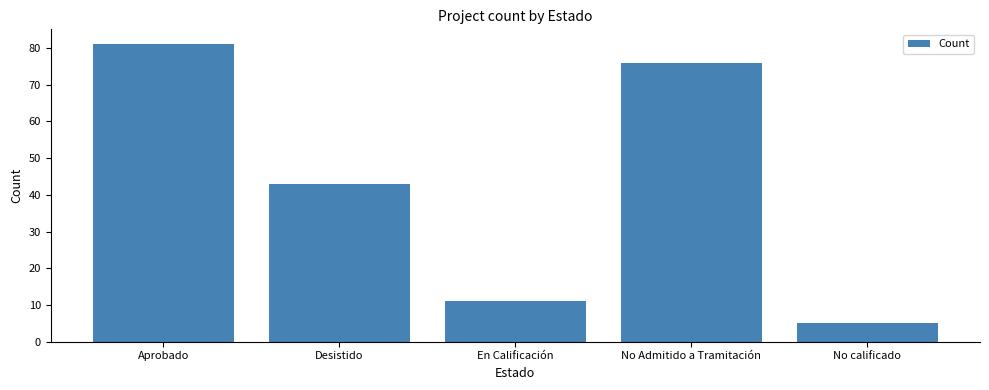

What is the label of the 5th bar from the right?

Aprobado